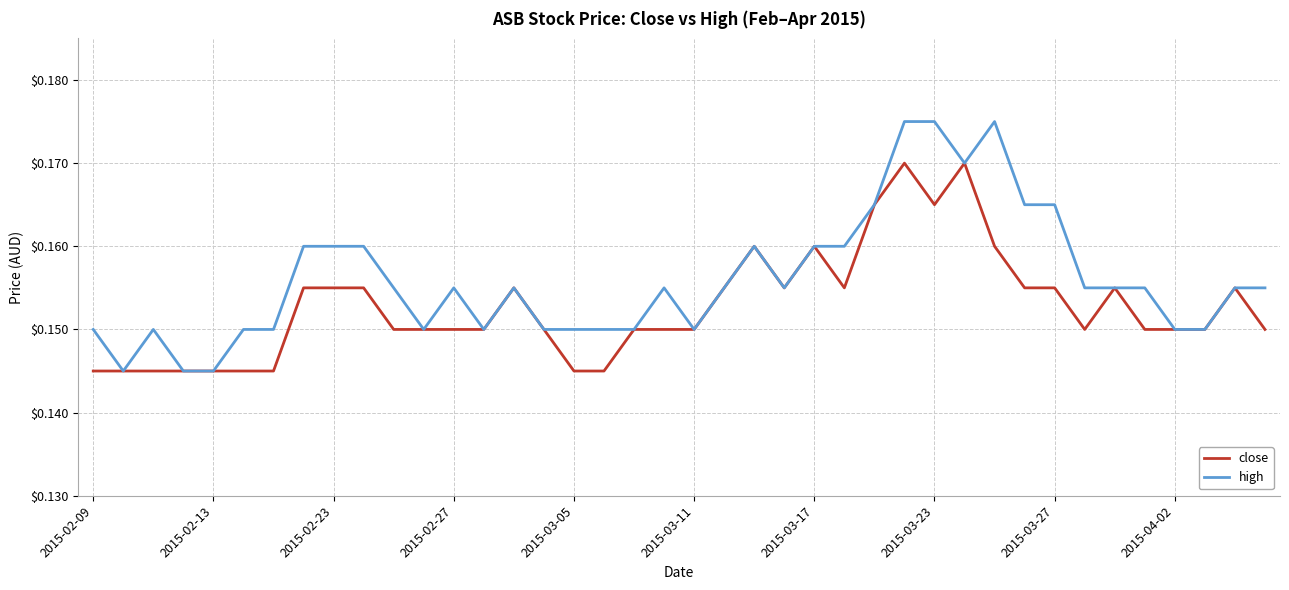

Which series has the largest total across all categories?

high